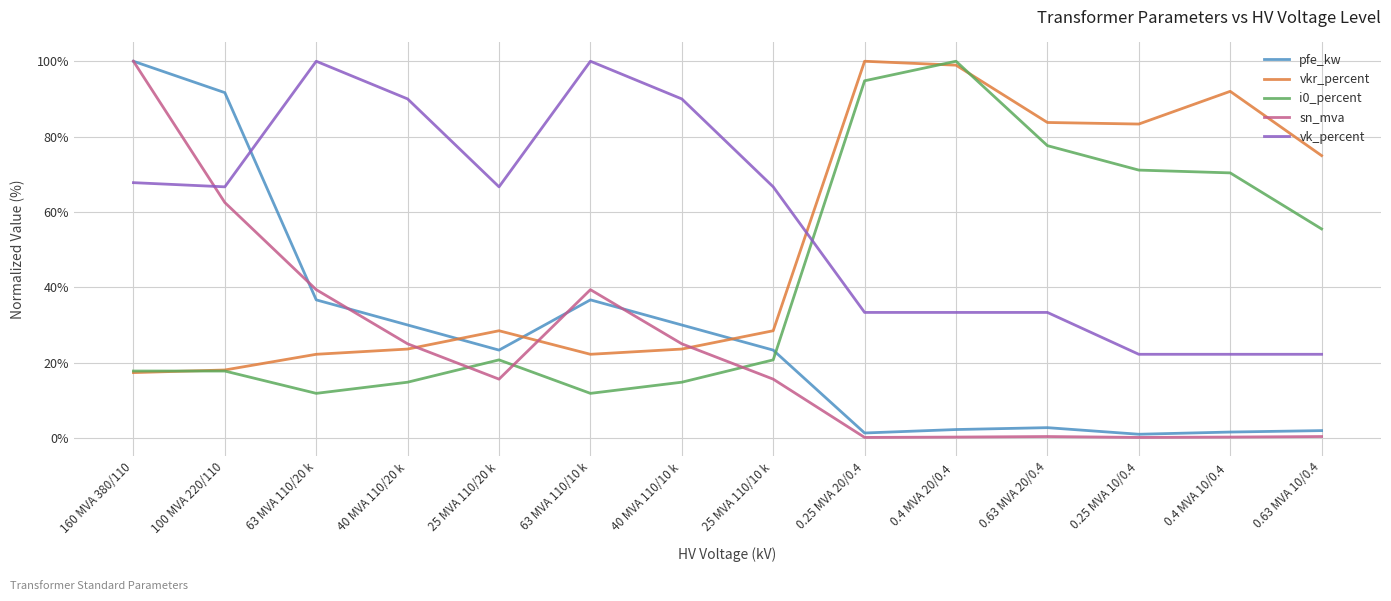

Is it true that i0_percent equals 71.1 at 0.25 MVA 10/0.4?

True